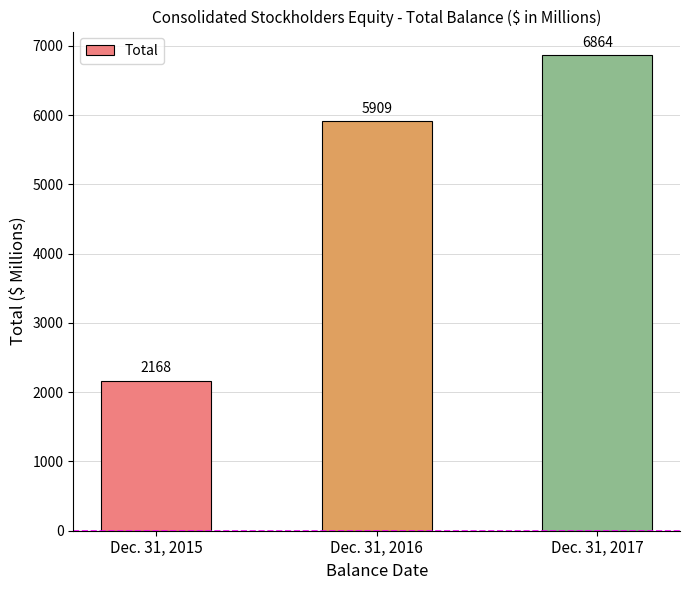

What is the difference between the values at Dec. 31, 2016 and Dec. 31, 2015?

3741